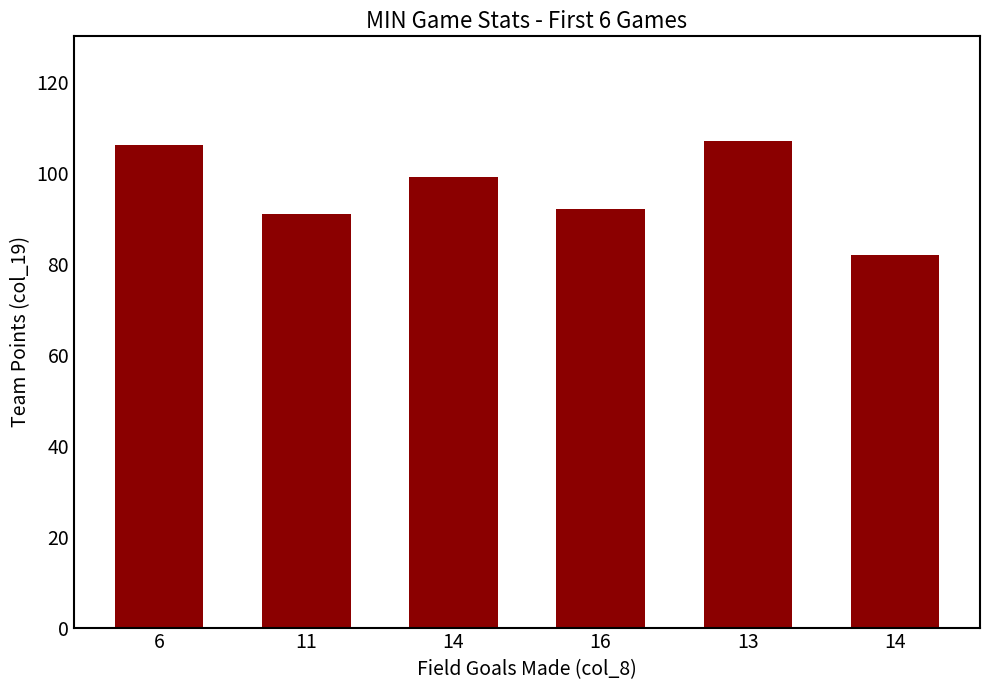

How many data points are less than 99?

3